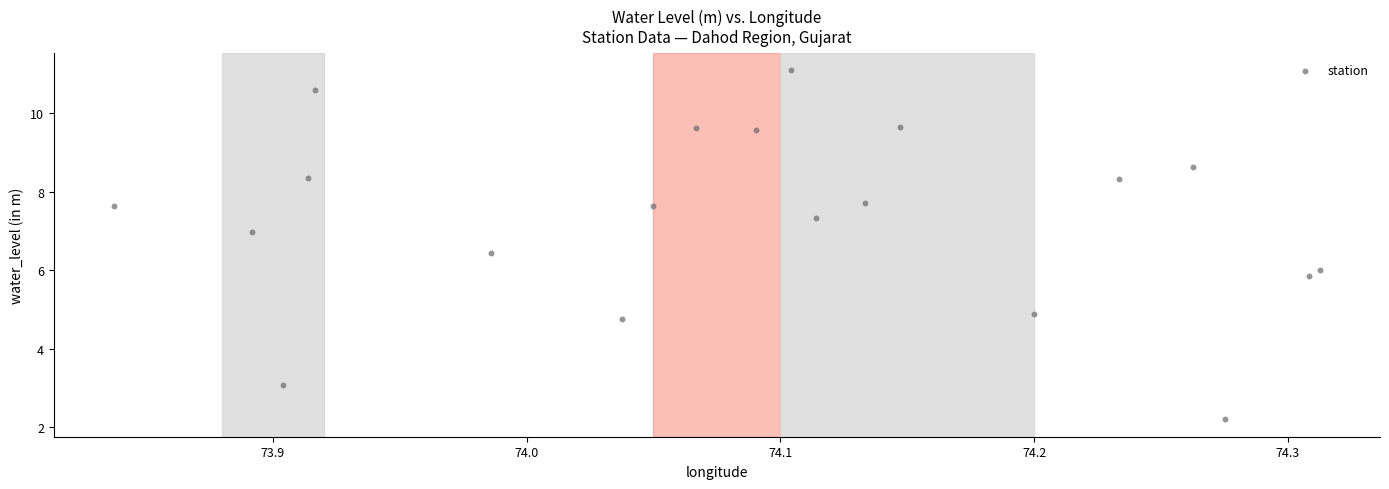

What is the range of Y values (max minus min)?

8.9